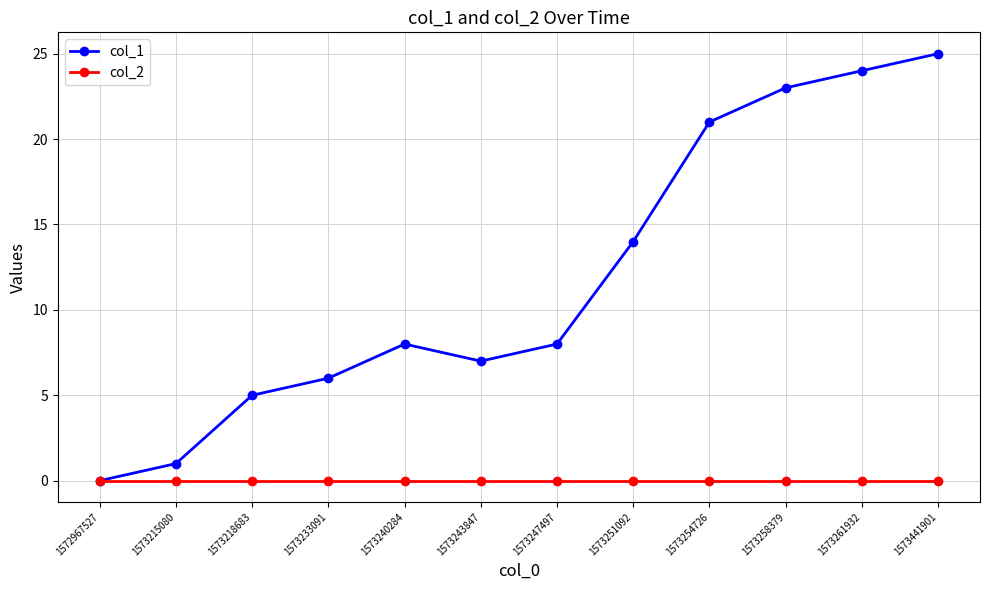

What are all the series names shown in the legend?

col_1, col_2